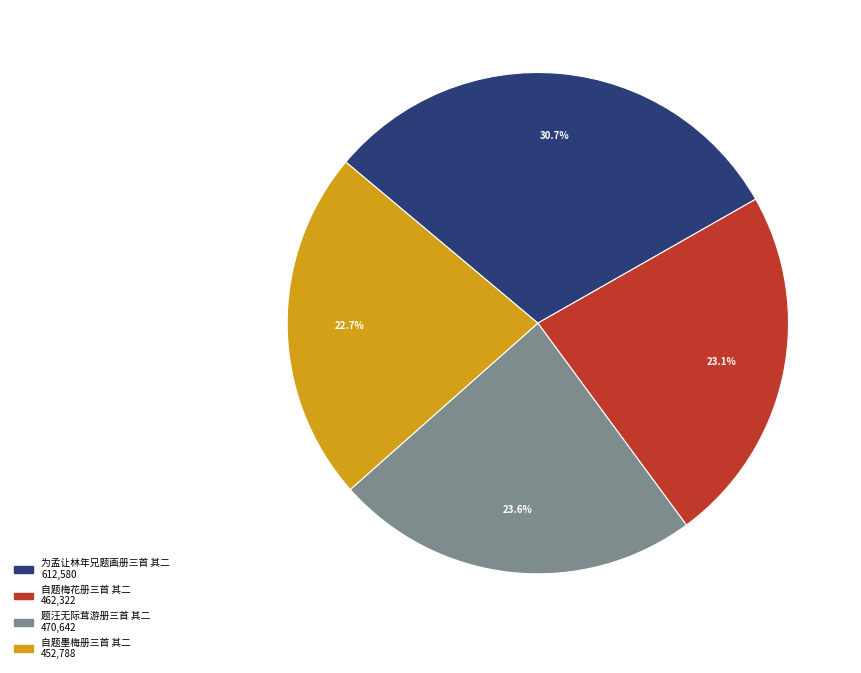

Which category has the biggest portion of the pie?

为孟让林年兄题画册三首 其二